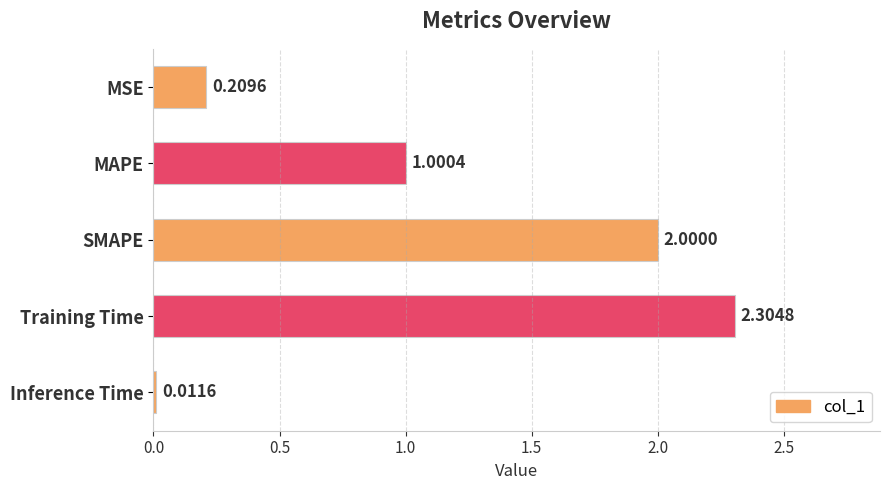

Rank the categories by value from highest to lowest.

Training Time, SMAPE, MAPE, MSE, Inference Time